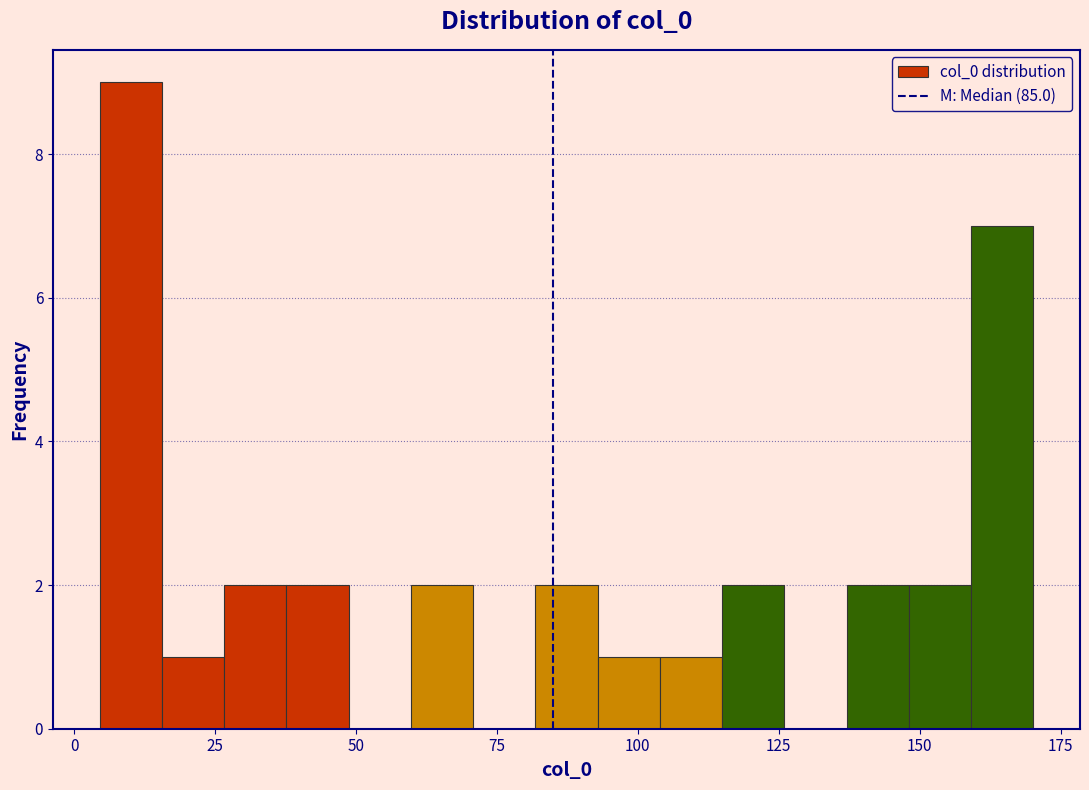

Around what value on the x-axis is the tallest bar? Give the approximate position of its centre, as read against the axis.

10